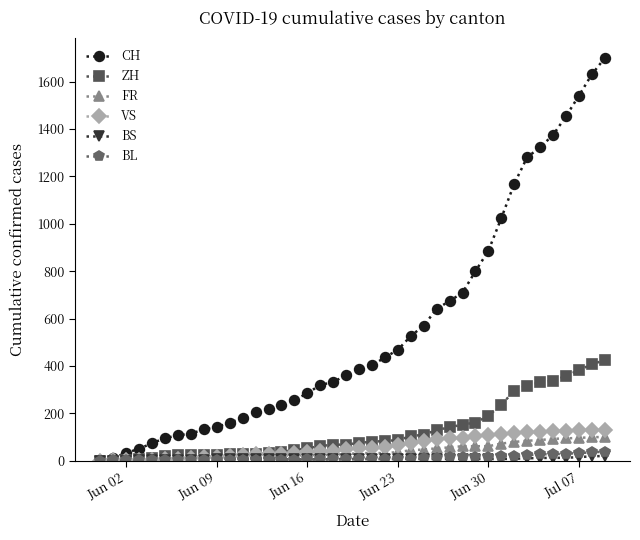

Which series has the largest total across all categories?

CH